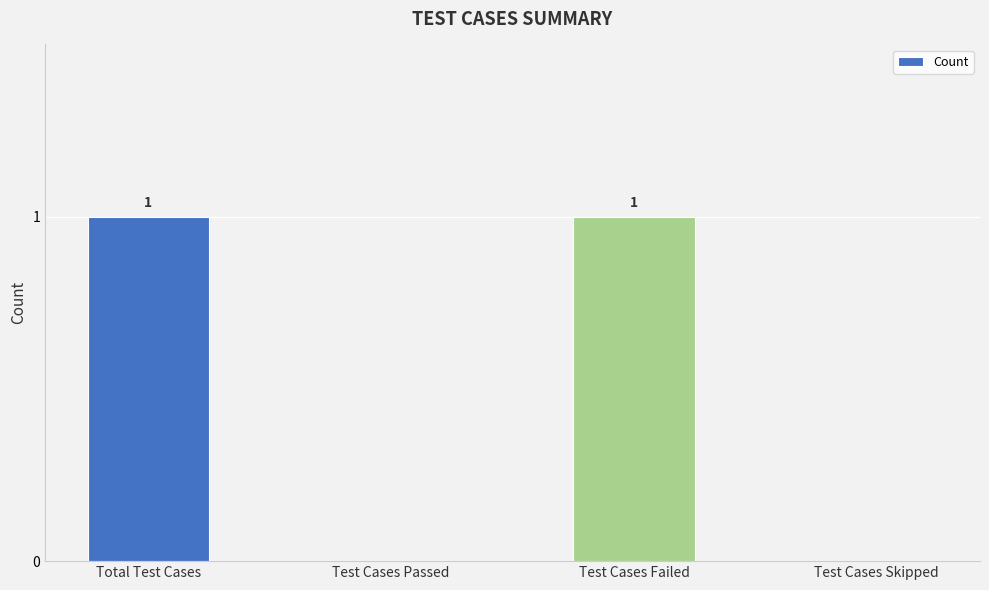

The chart shows a value of 1 at Test Cases Skipped. True or false?

False